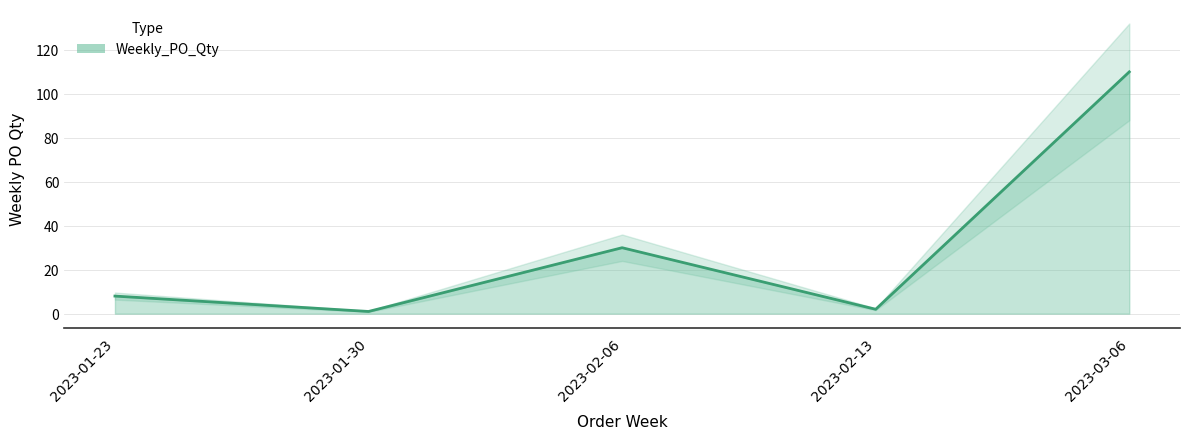

The chart shows a value of 1 at 2023-02-13. True or false?

False